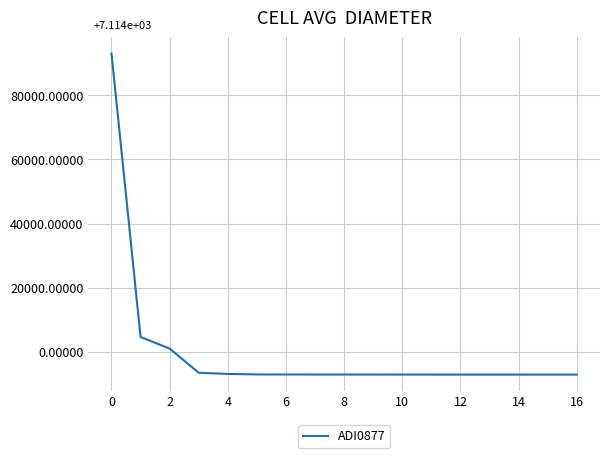

What is the greatest value displayed?

93008.8